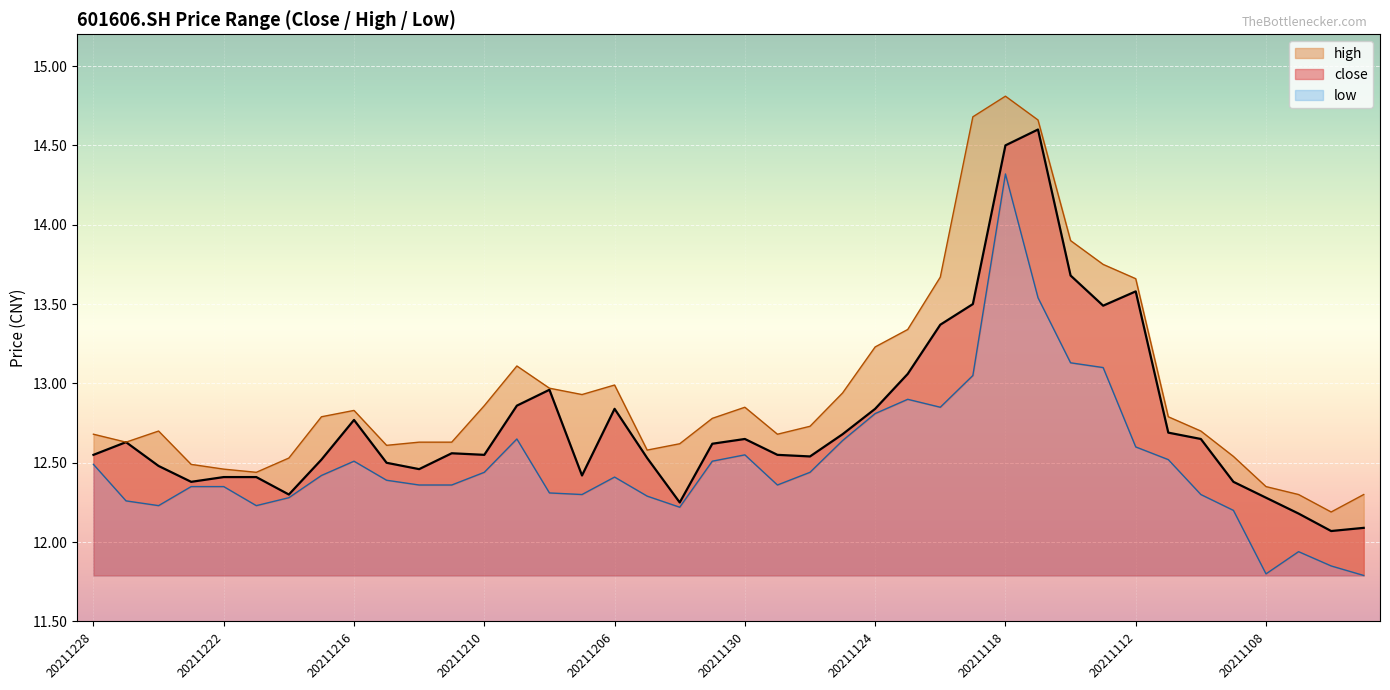

How many data points does each series have?

40